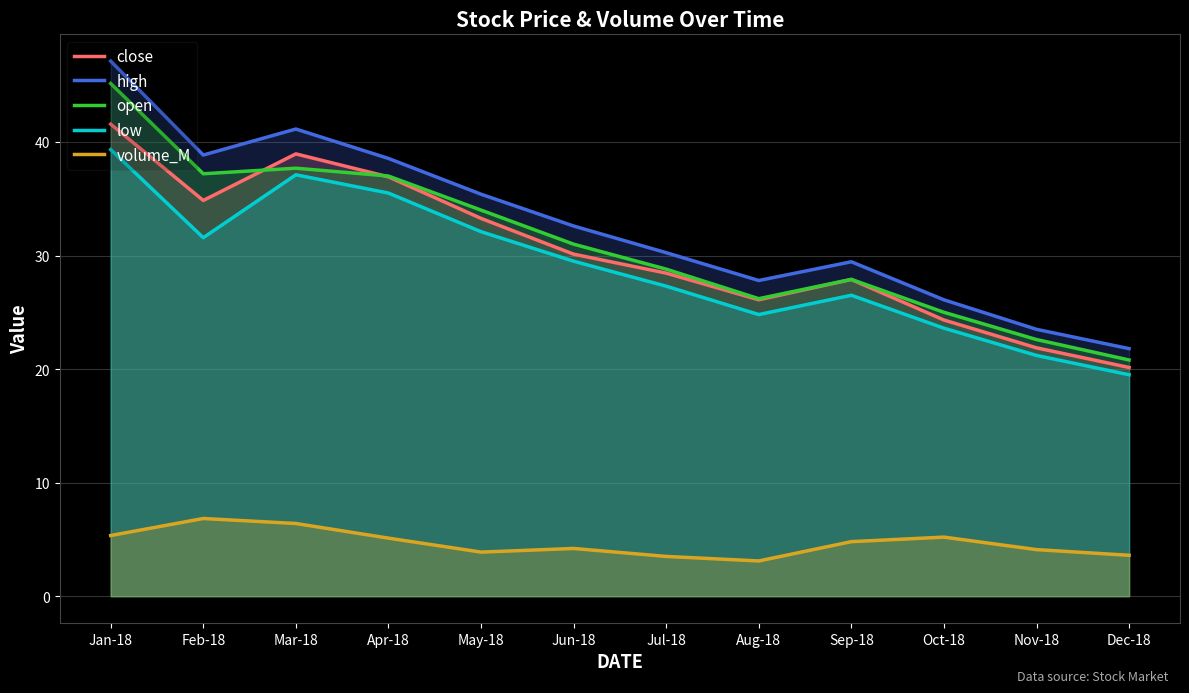

True or false: low and open cross at least once.

False